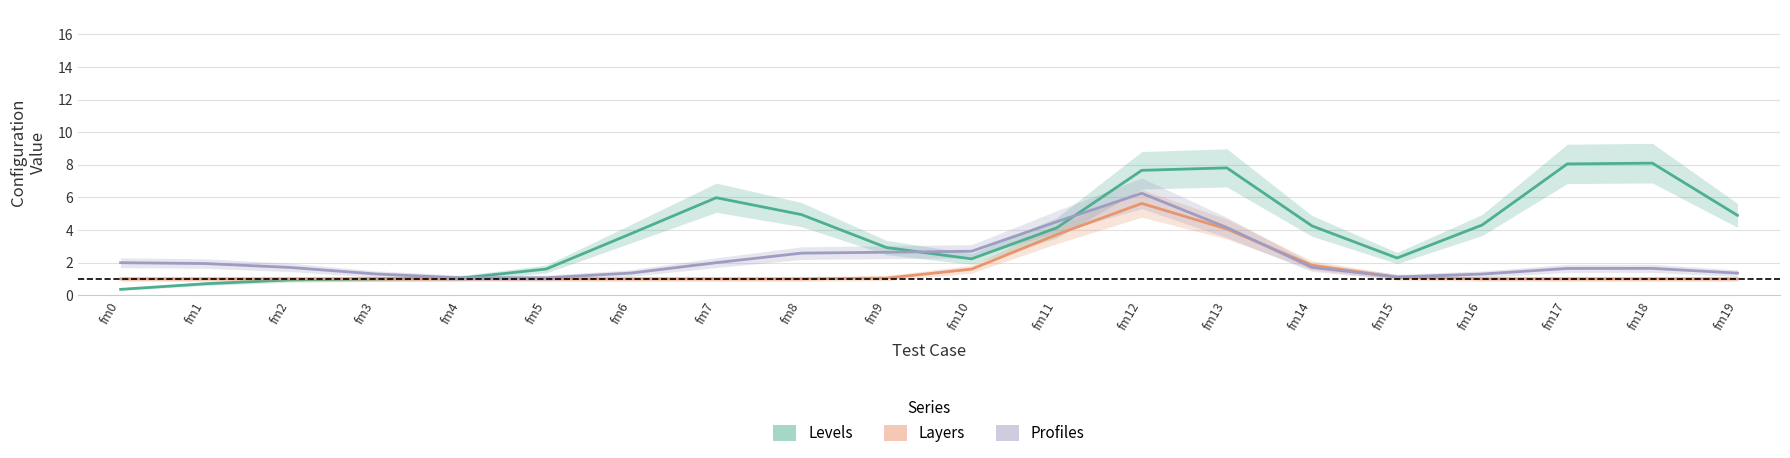

What is the approximate value of Profiles at fm3?

1.3